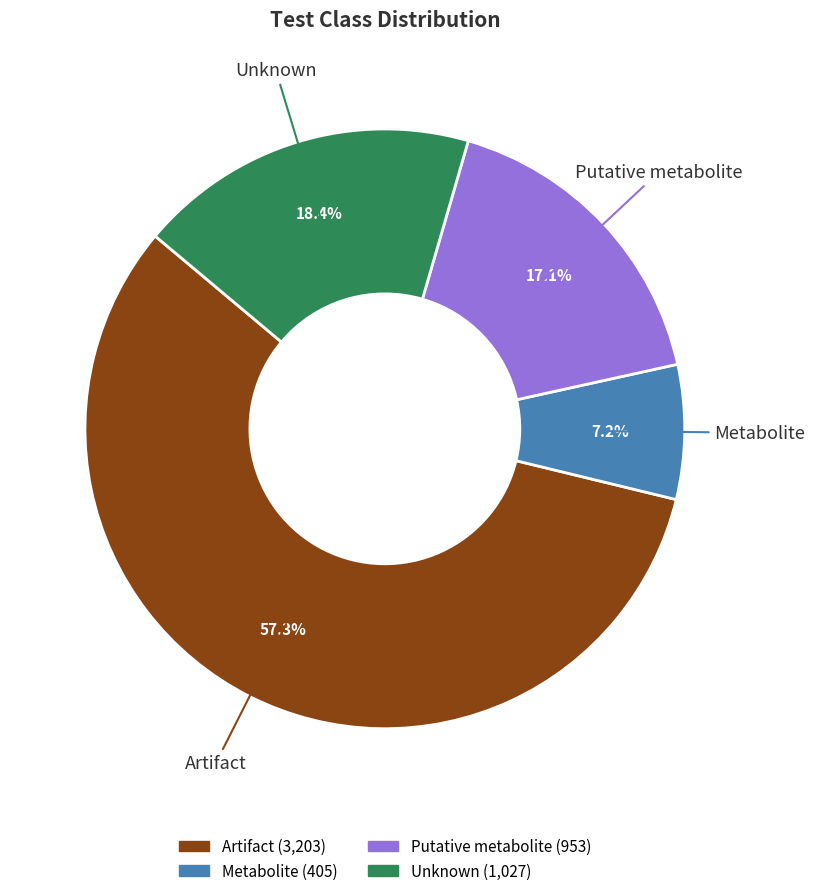

Which category accounts for the majority?

Artifact